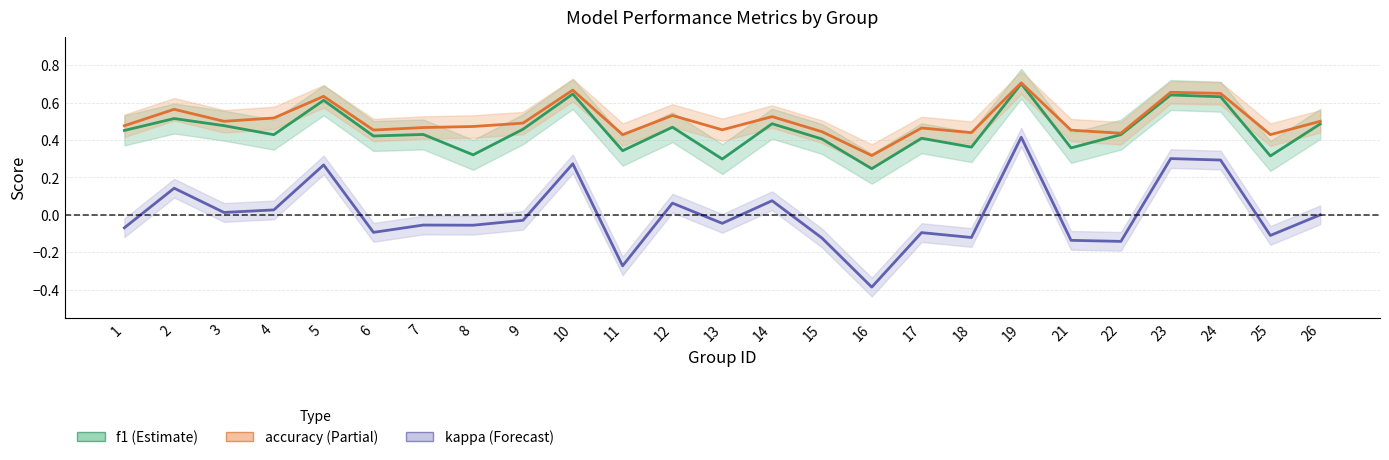

True or false: kappa and f1 intersect in this chart.

False